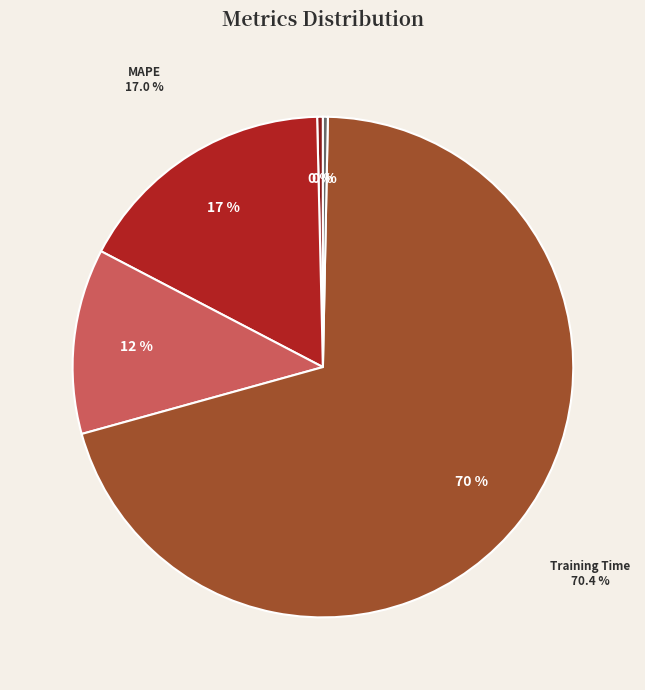

What is the largest slice in the pie chart?

Training Time